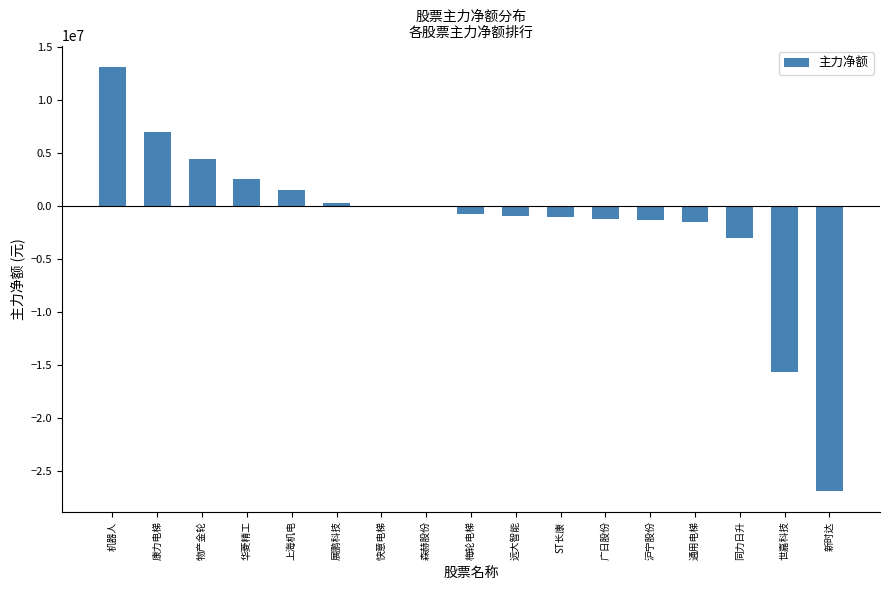

True or false: the data shows 4452110 at 物产金轮.

True